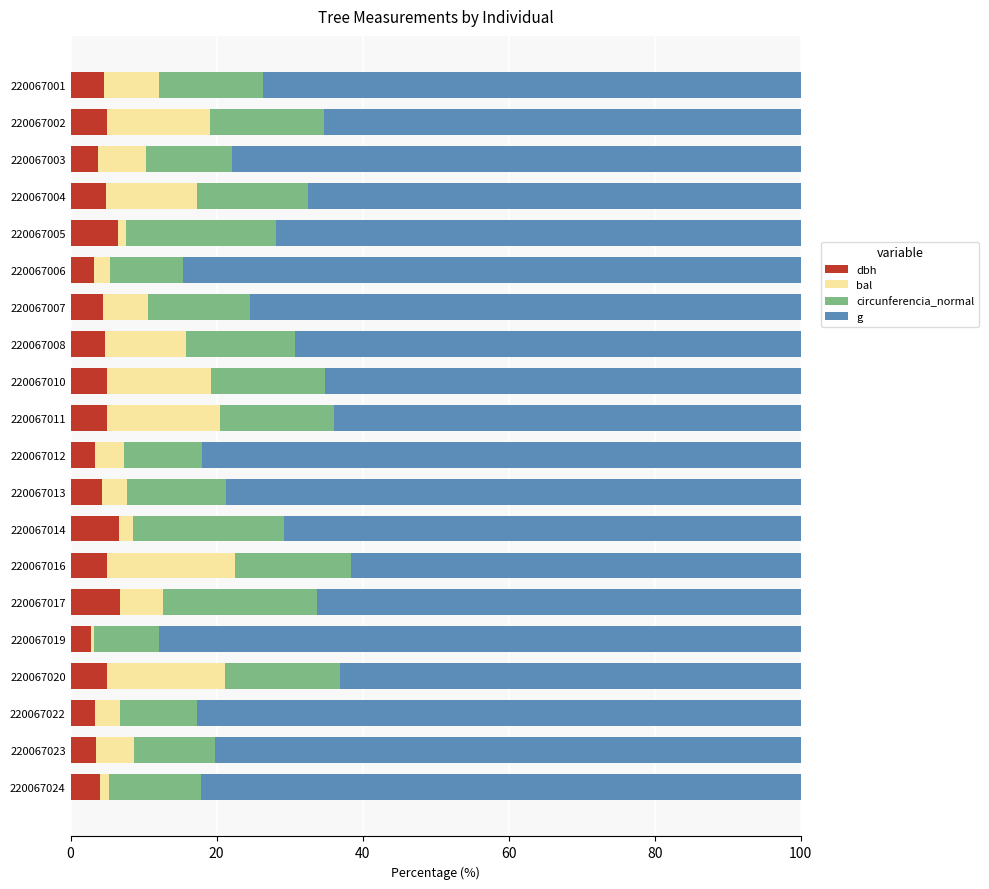

What is the maximum value for dbh?

6.7